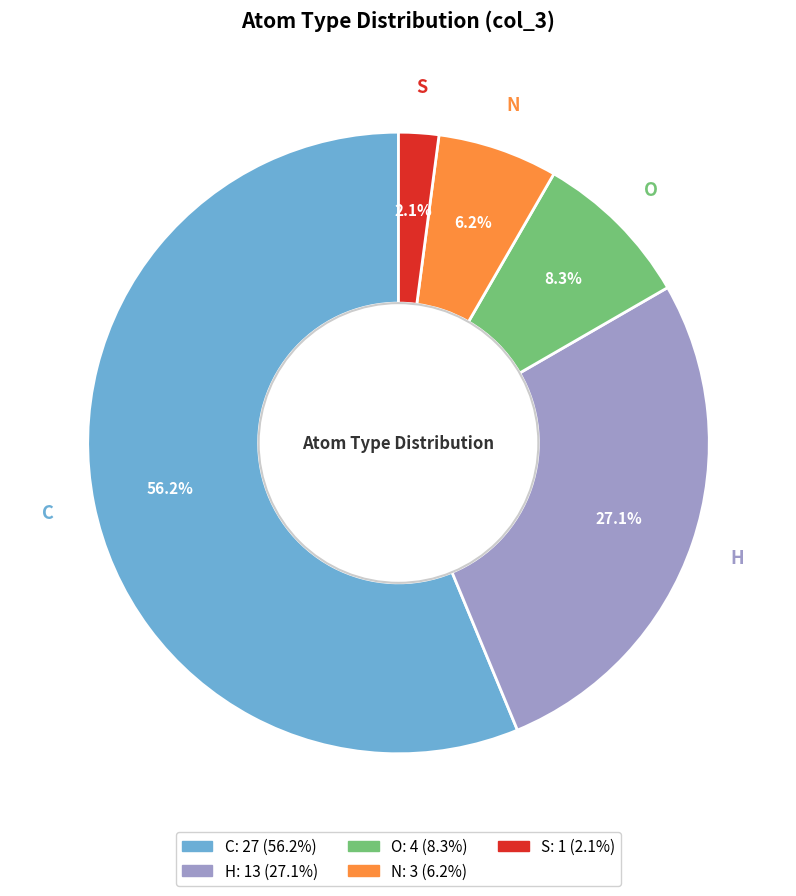

Rank the categories by value from lowest to highest.

S, N, O, H, C